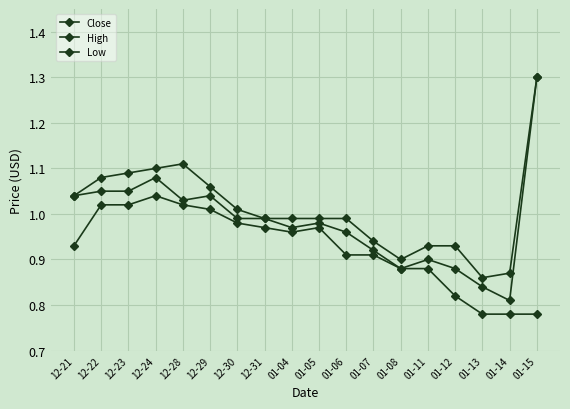

Rank the series by their maximum value, from lowest to highest.

Low, Close, High